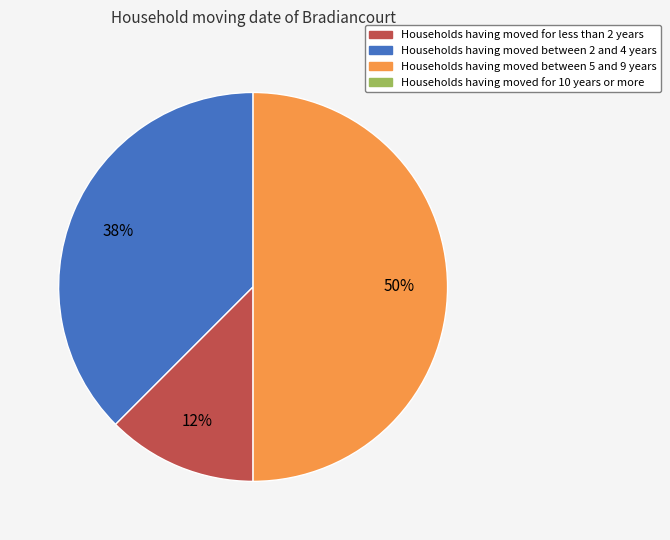

How many segments does this pie chart have?

3